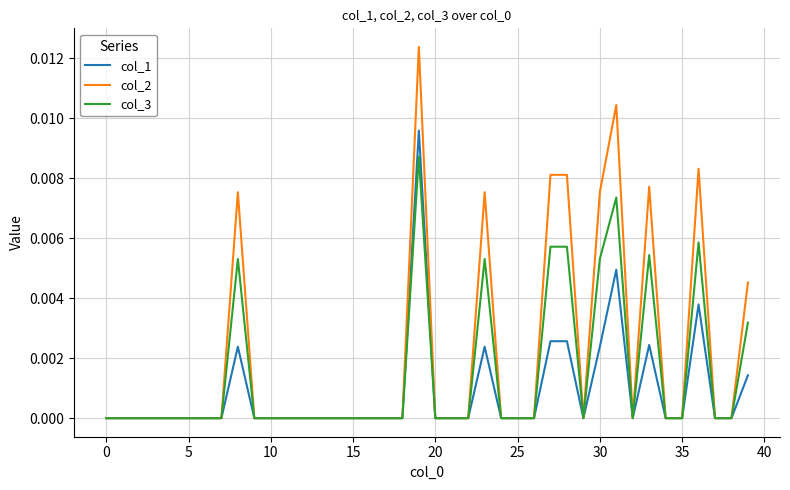

True or false: col_1 has more than 2 interior local peaks.

True